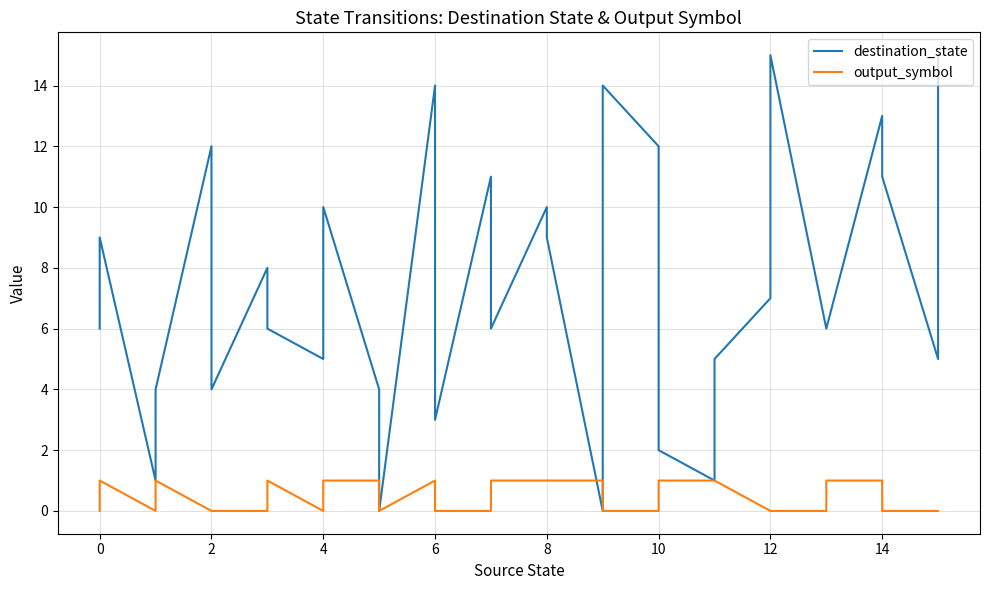

After their last crossing, which series has the higher values: output_symbol or destination_state?

destination_state